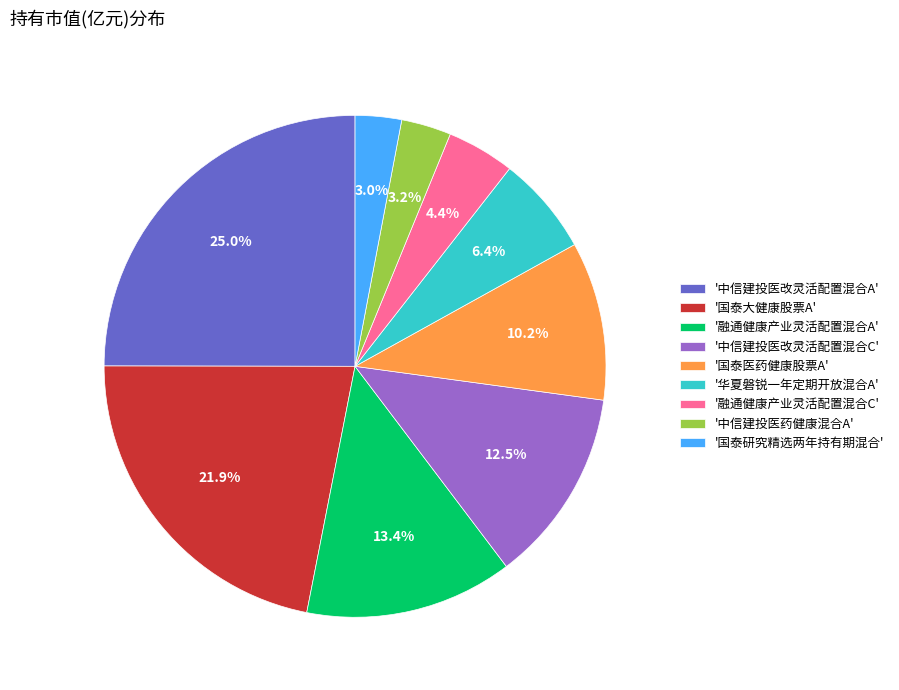

To the nearest percent, what is the difference between the largest and smallest slice percentages?

22%